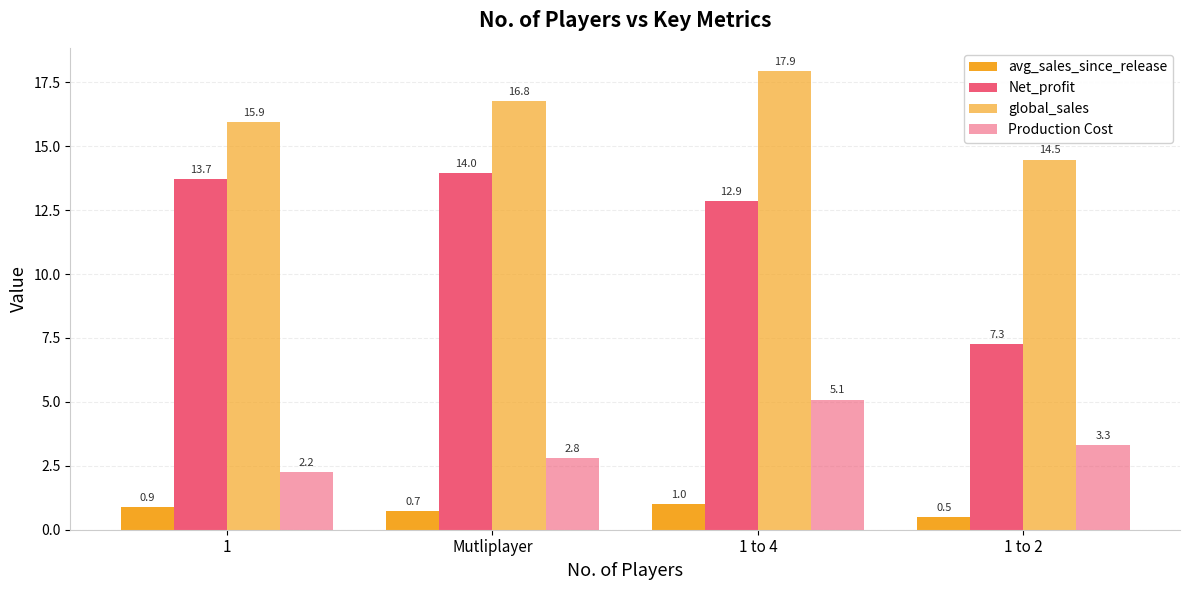

Which series changed the most between 1 to 4 and 1 to 2?

Net_profit